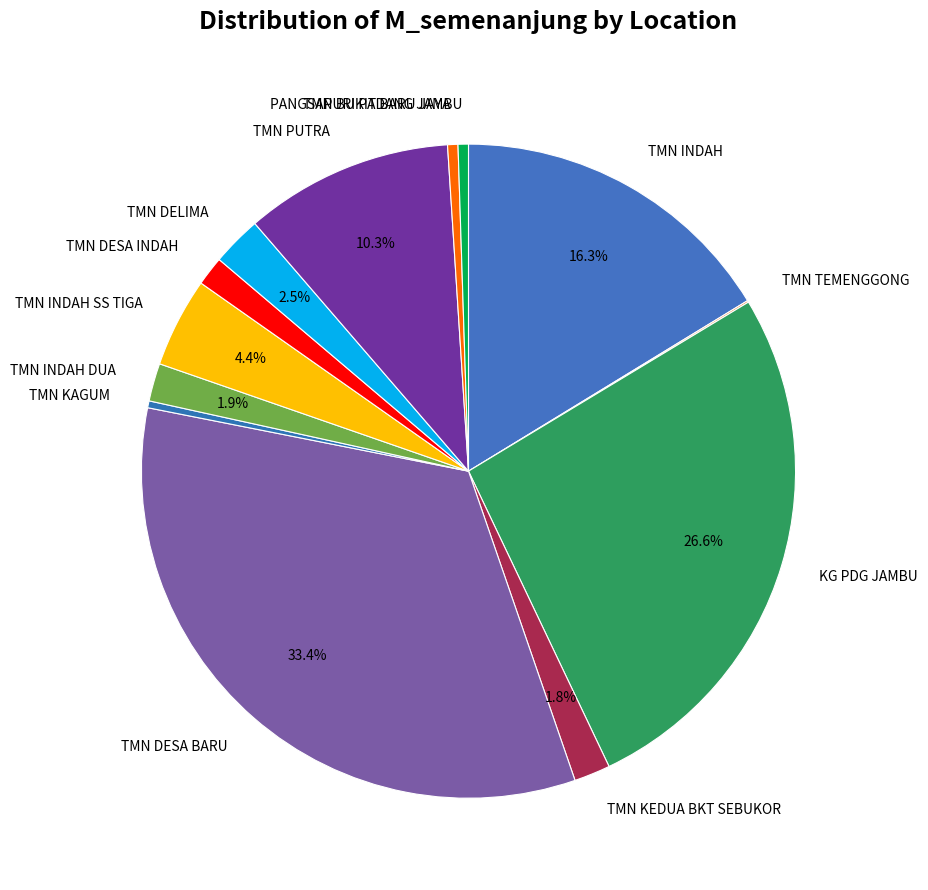

Which has a higher value, TMN KAGUM or TMN INDAH DUA?

TMN INDAH DUA